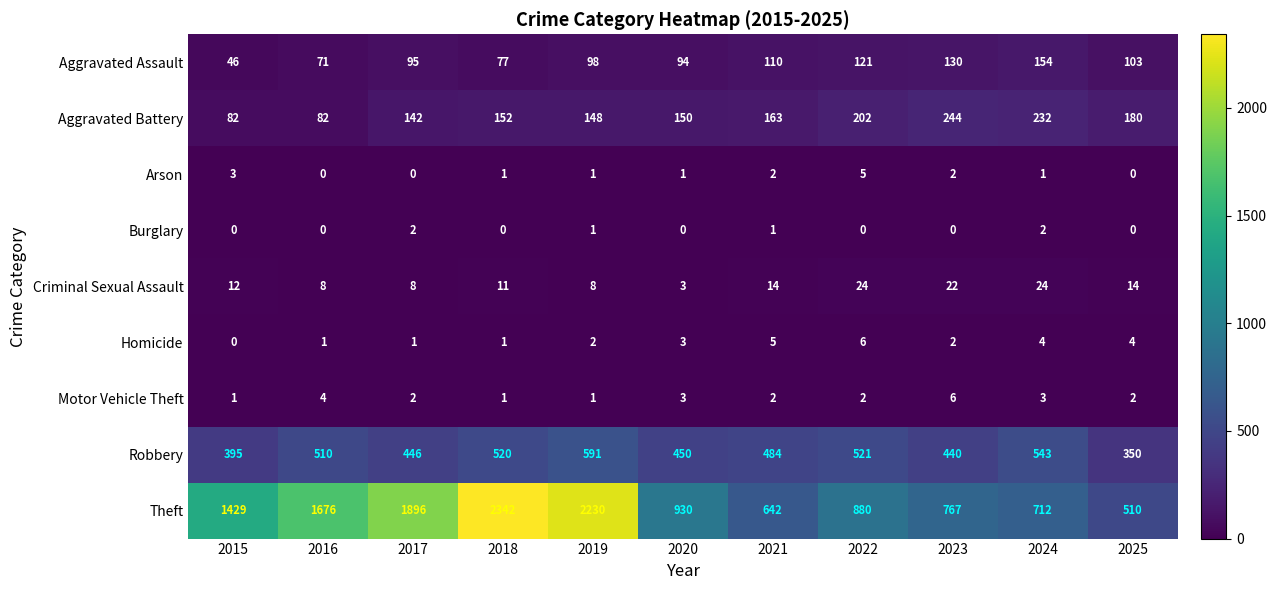

What is the average value of the Robbery series?

477